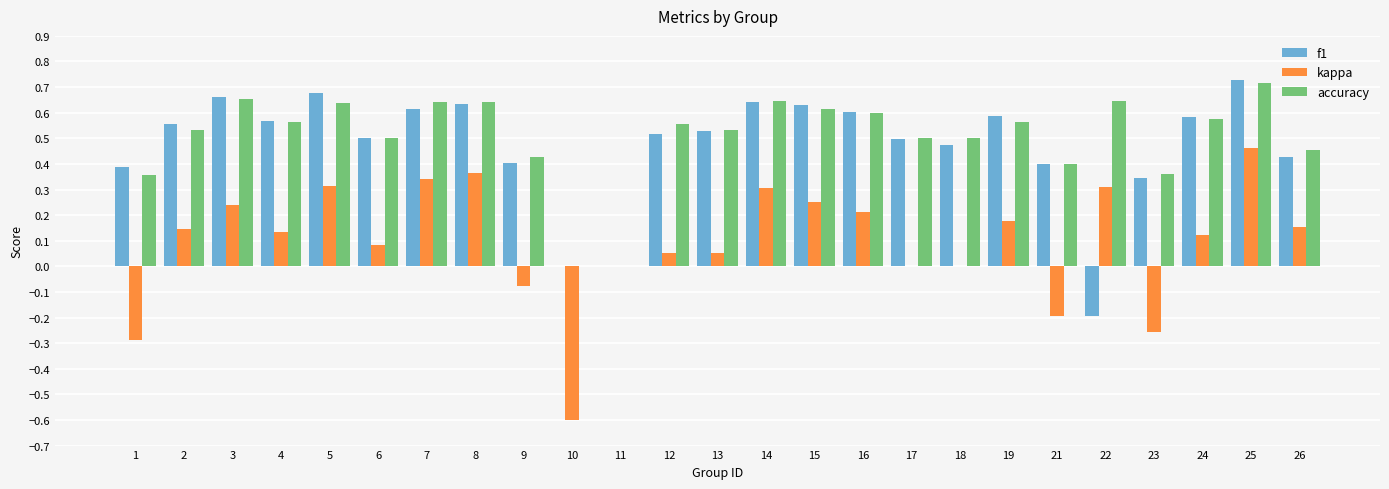

Is the value of f1 at 4 greater than the value of kappa at 11?

Yes